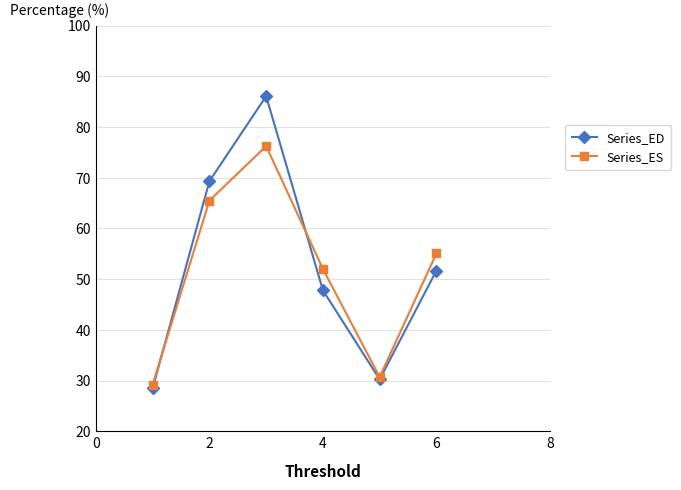

How many interior local valleys does the Series_ES series have?

1